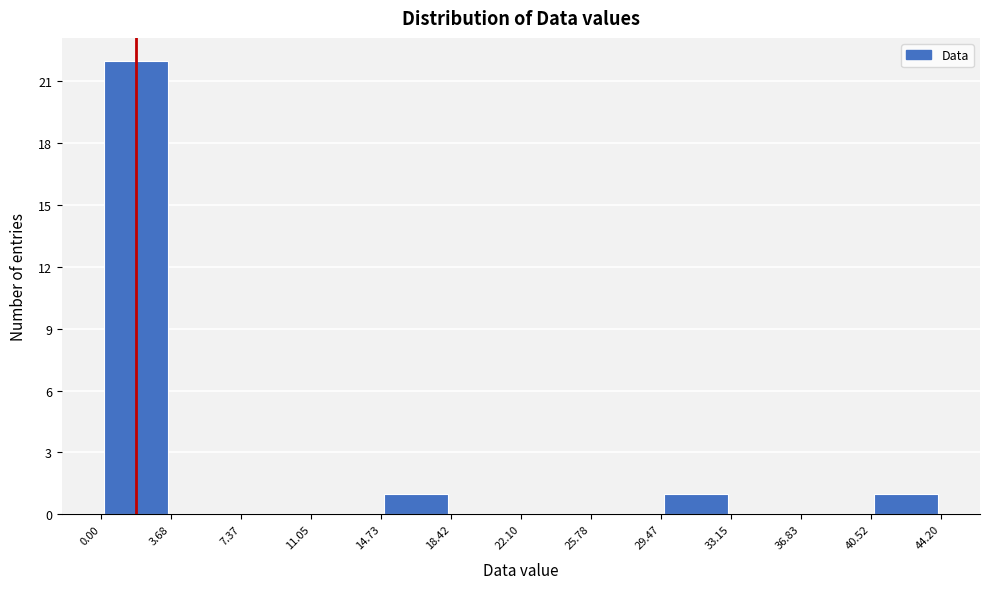

How tall is the bar that spans 40.52 to 44.20 on the x-axis? The values are not printed on the chart, so give them approximately, as read against the axis.

1